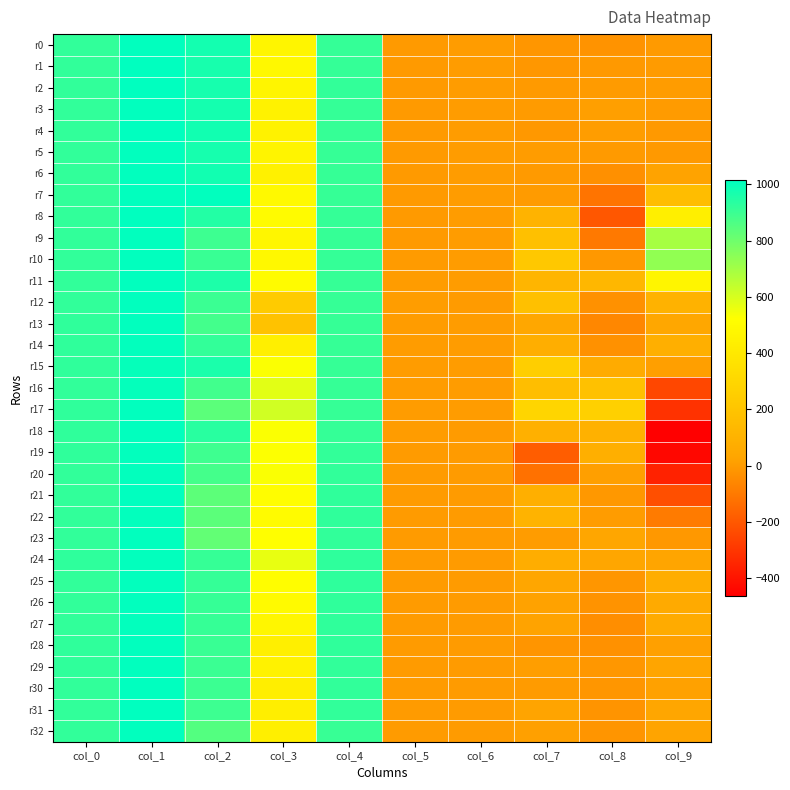

What is the total value across all series at col_3?

15668.0